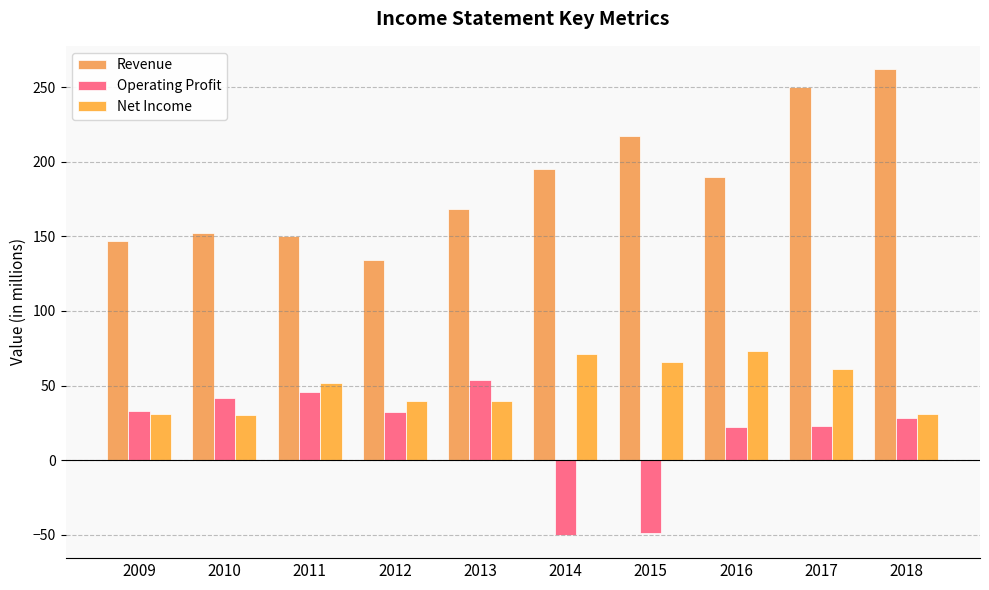

Are the bars horizontal?

No